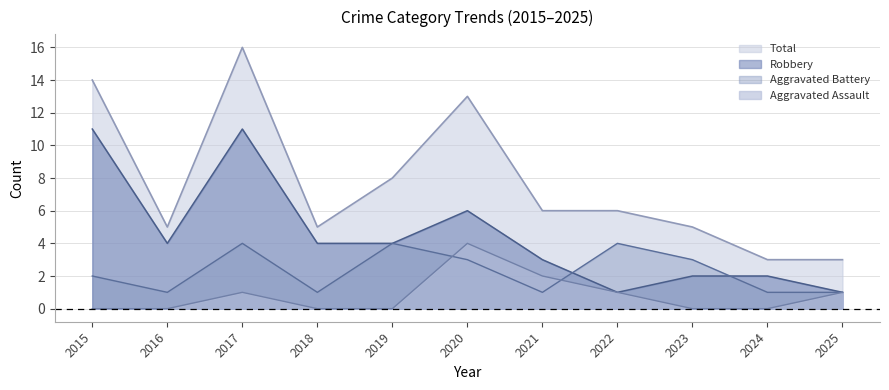

True or false: Aggravated Assault has more than 2 points higher than both neighbors.

False